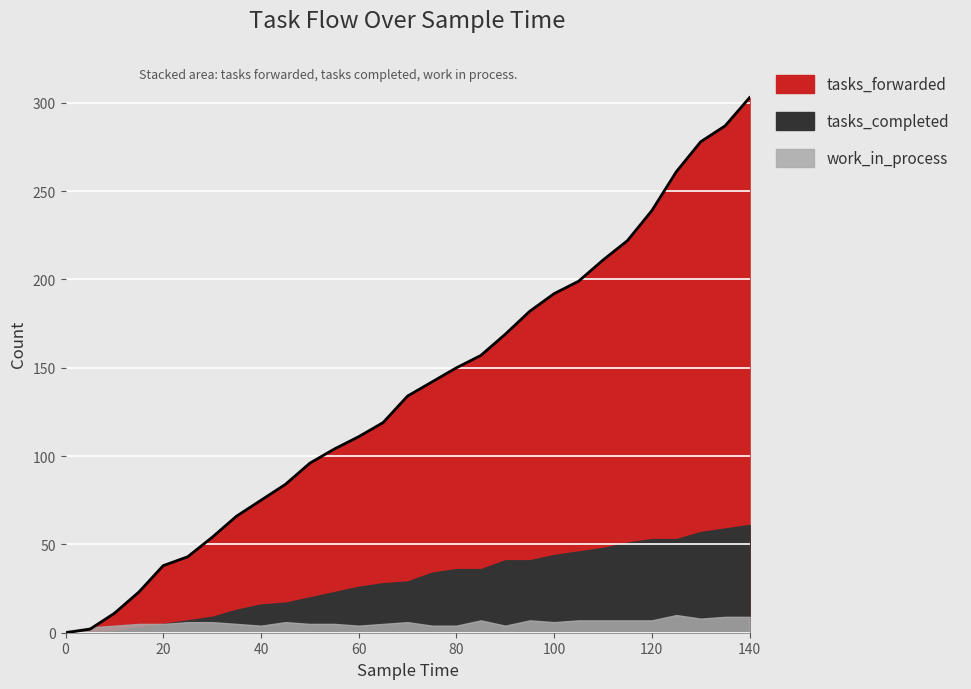

What is the sum of the work_in_process values at 30 and 10?

10